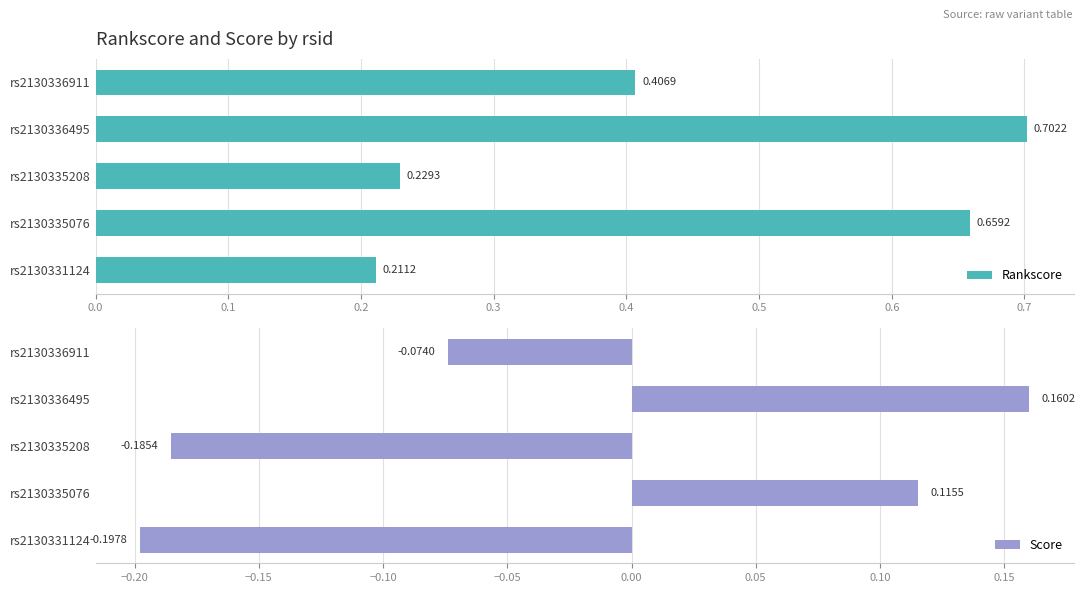

Reading right to left, what are all the values shown in this chart?

Rankscore: 0.2	0.7	0.2	0.7	0.4
Score: -0.2	0.1	-0.2	0.2	-0.1